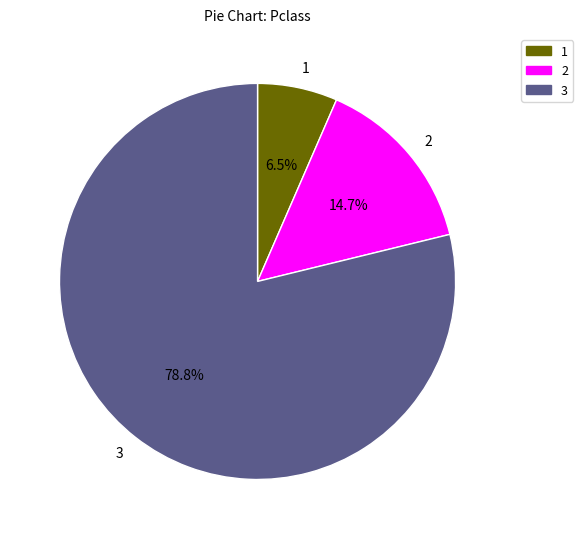

Combined, what portion of the pie is 2 and 3?

93.5%